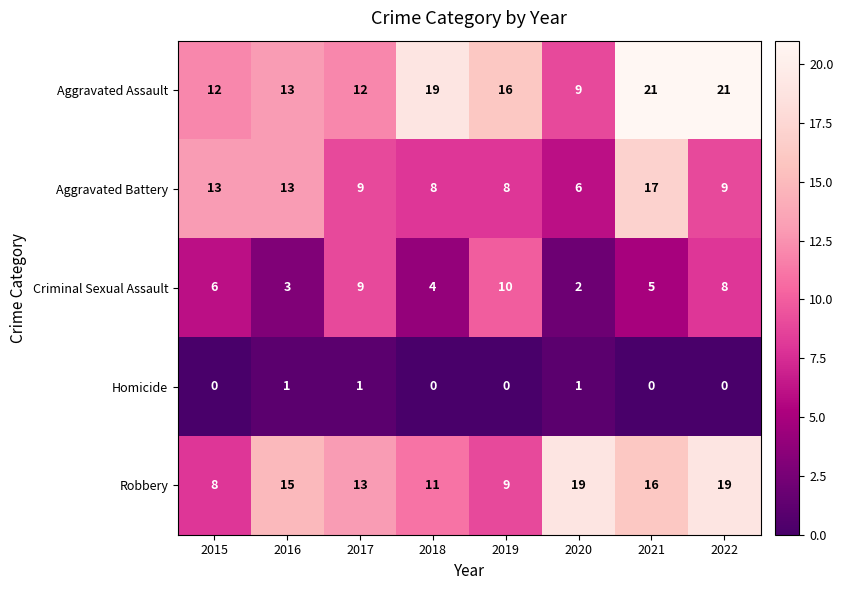

What is the greatest value displayed?

21